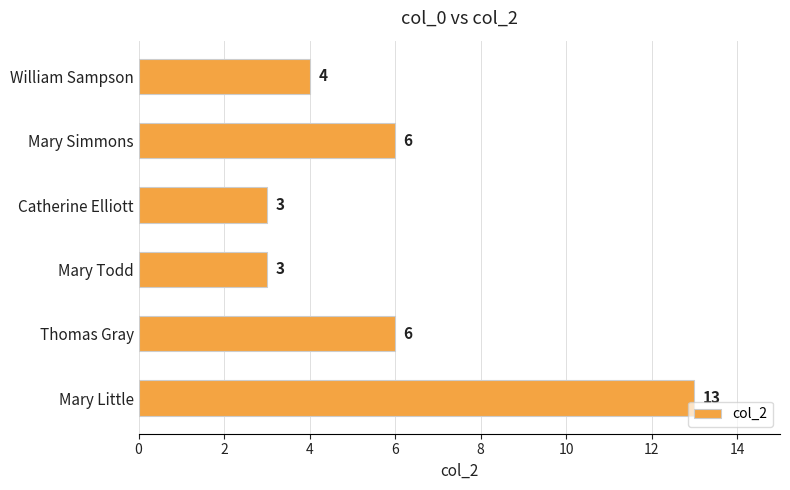

The value at Catherine Elliott is 5. True or false?

False